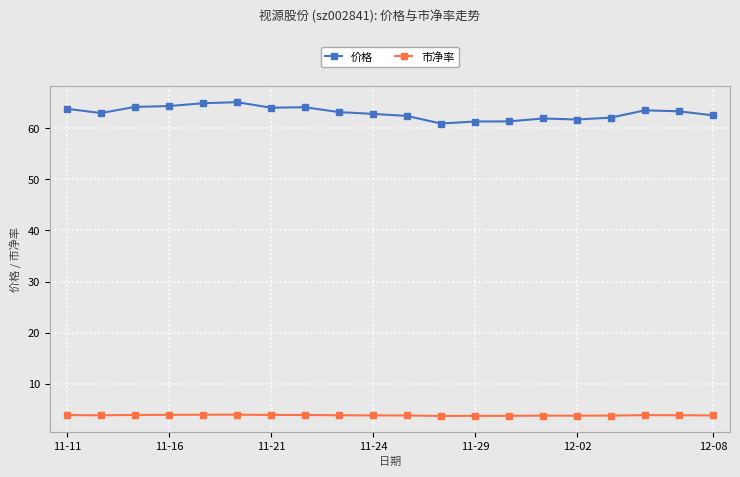

What are all the series names shown in the legend?

价格, 市净率